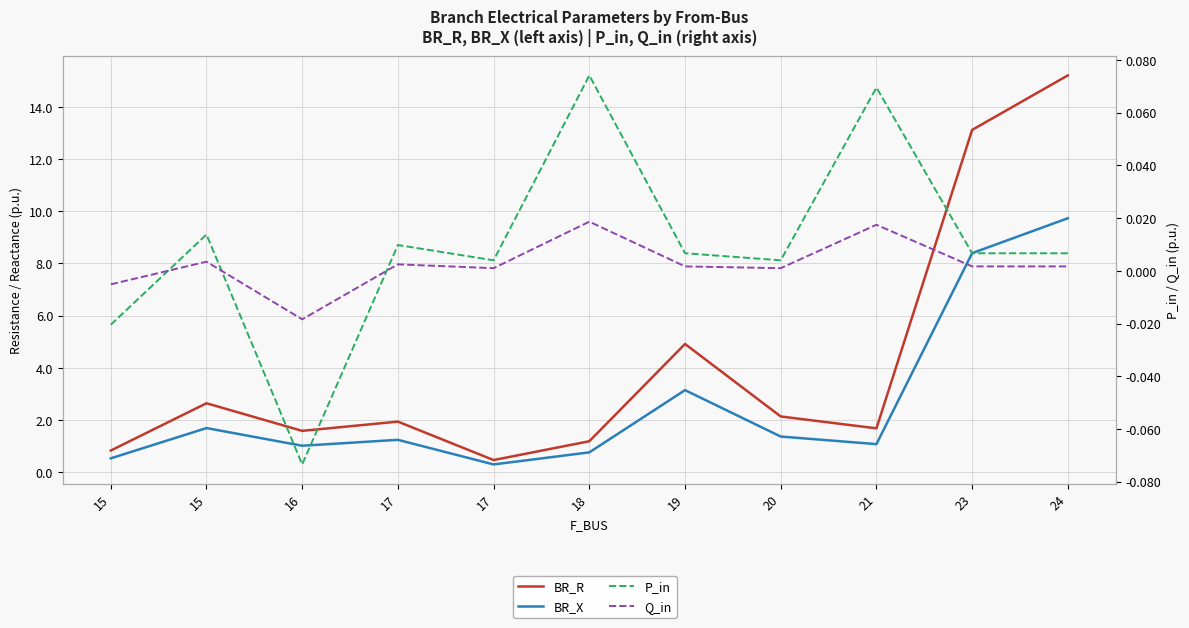

Between 21 and 24, which is larger?

24